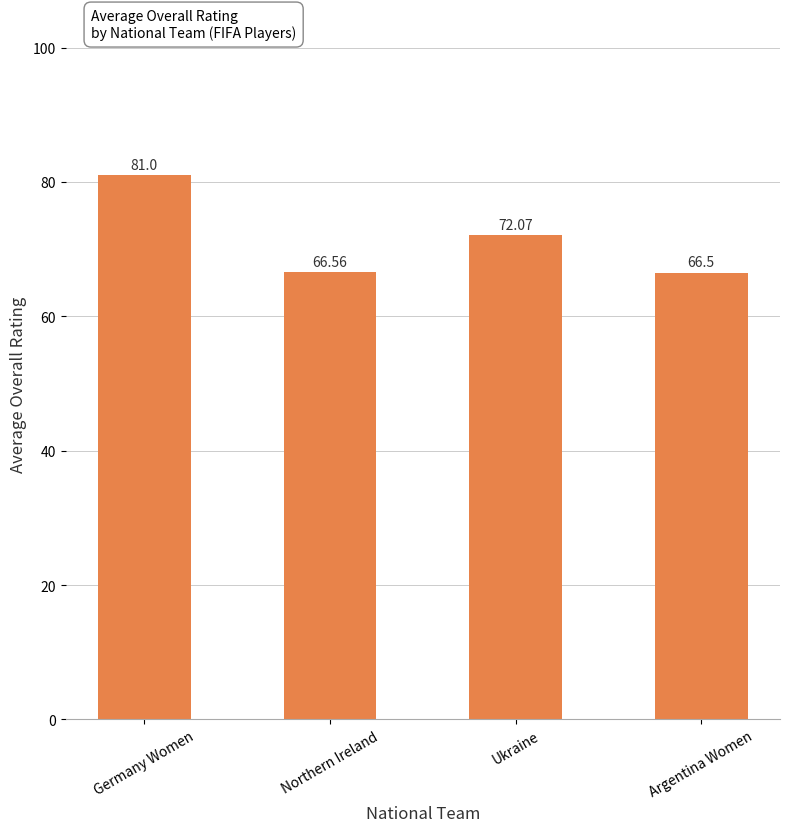

What is the sum of all values?

286.1